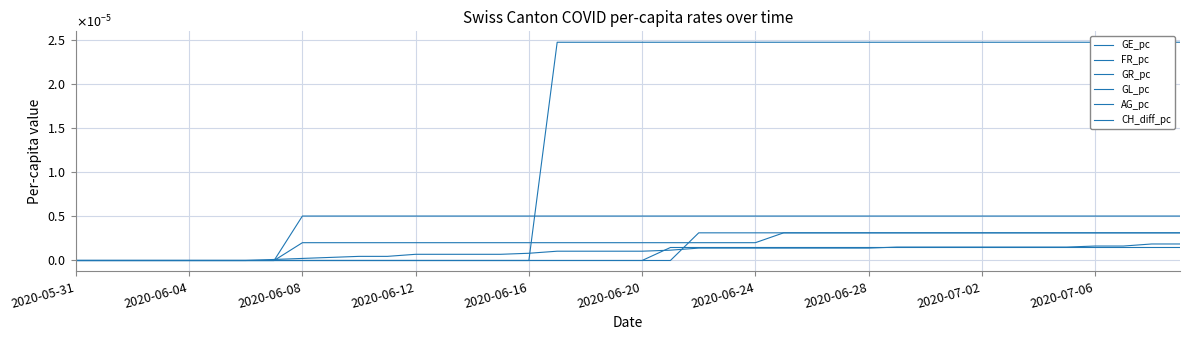

True or false: GE_pc has a value of -0.0 at 2020-06-04.

False